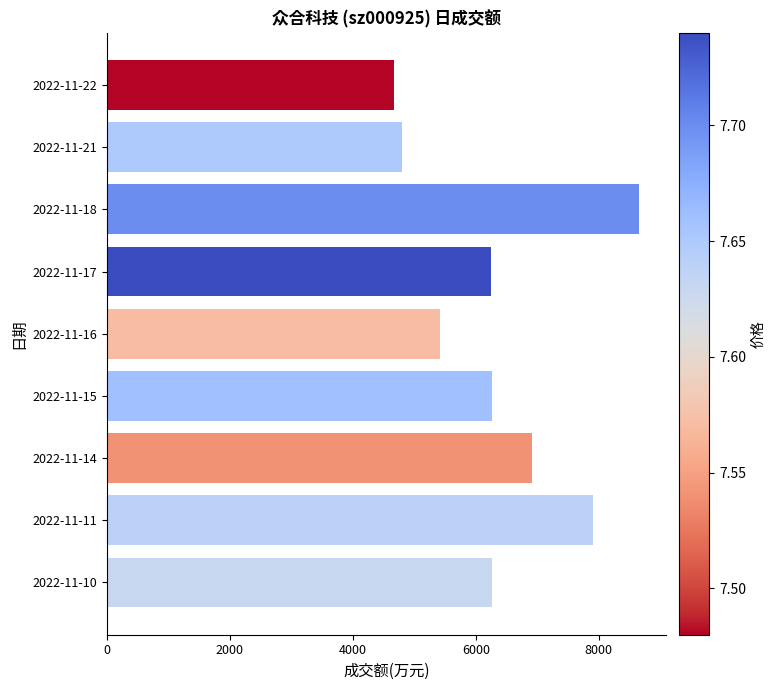

Approximately how many times larger is the value at 2022-11-22 compared to 2022-11-21?

1.0